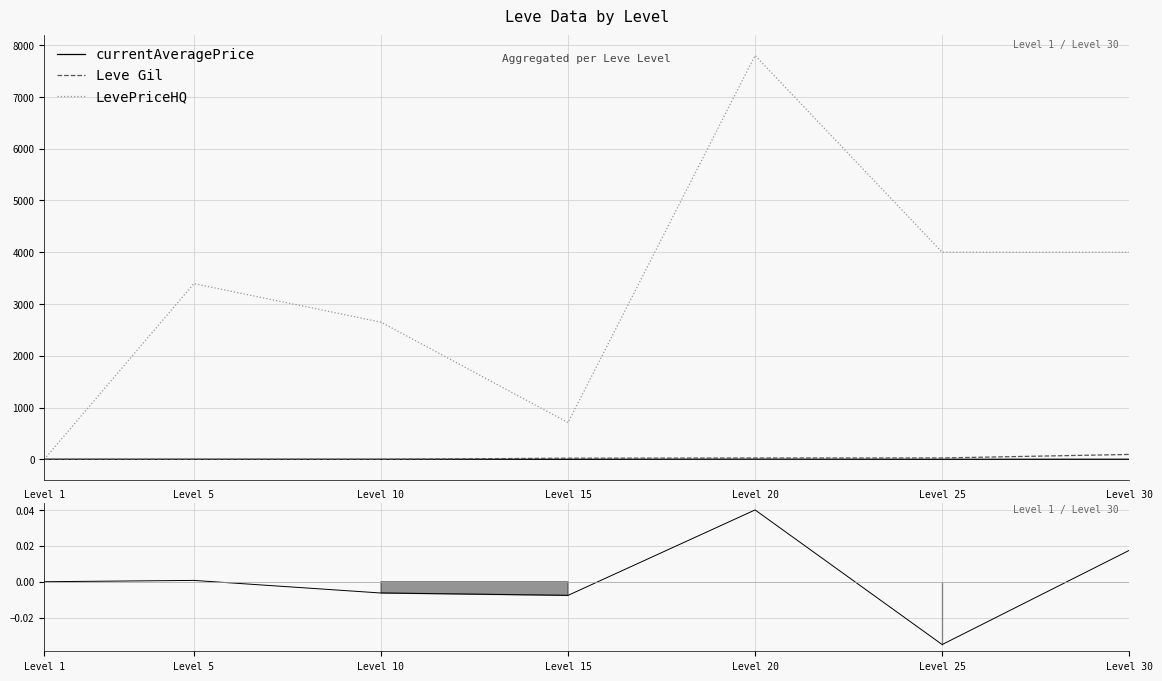

How many data points does each series have?

7